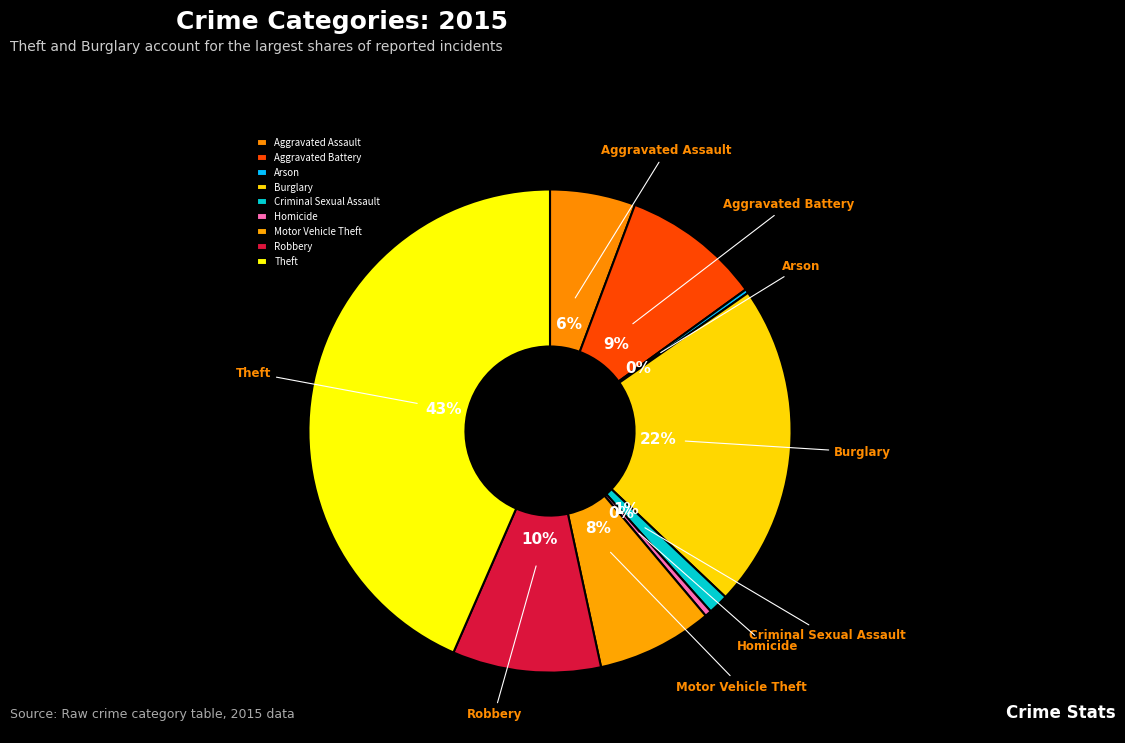

Combined, do Aggravated Assault and Homicide account for over 50%?

No